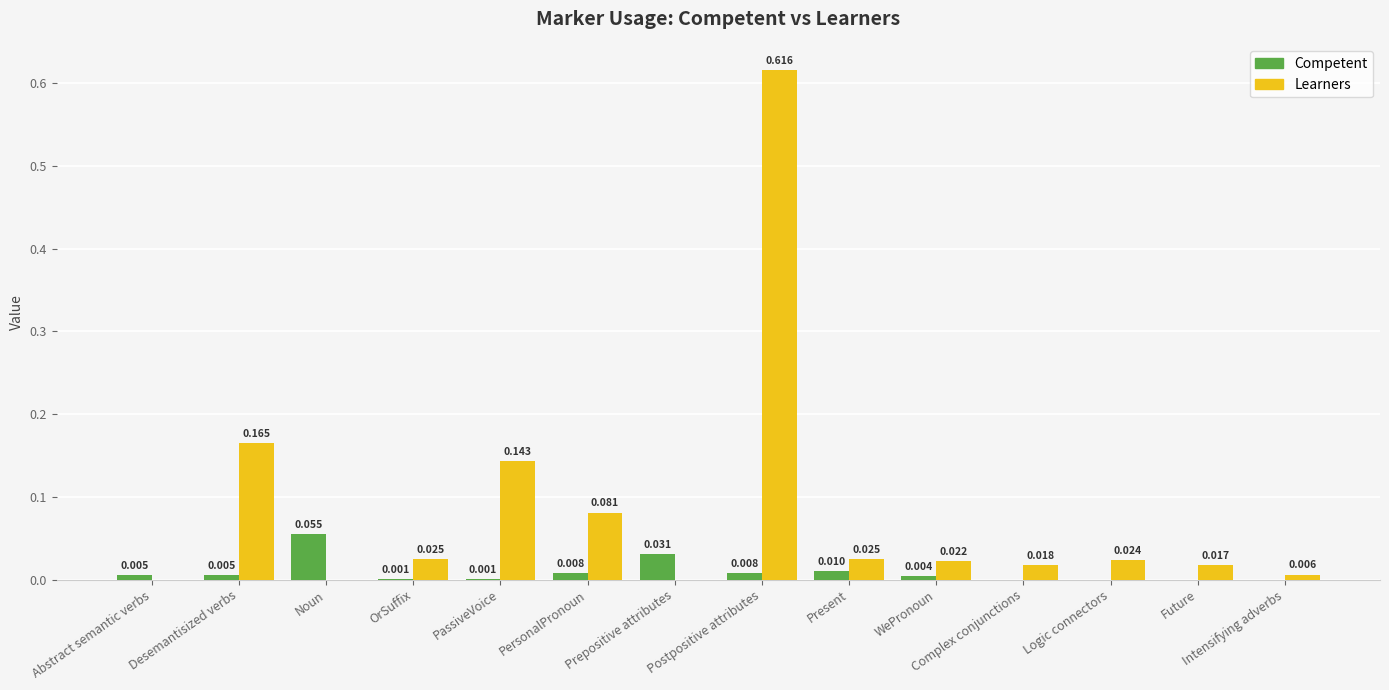

Count the number of data series in this chart.

2